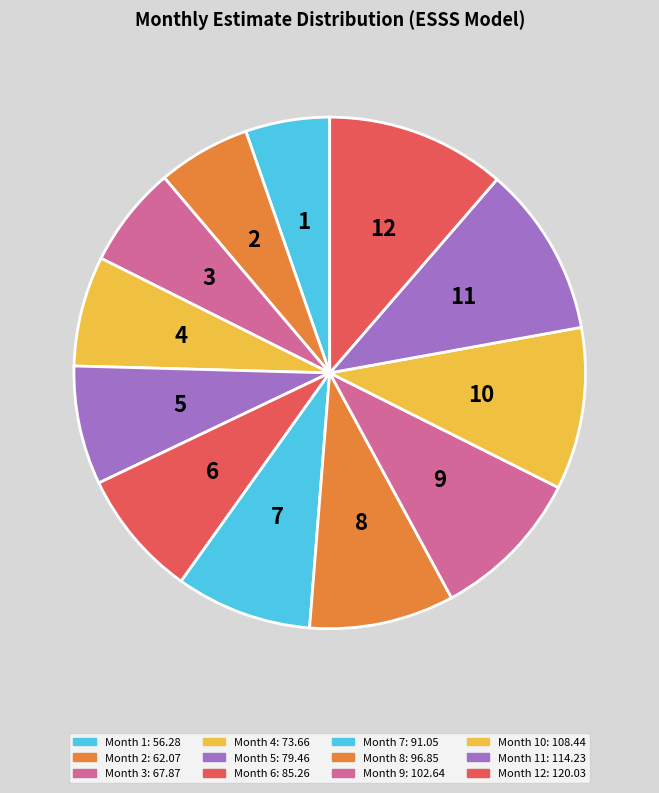

Count the number of slices in the pie.

12